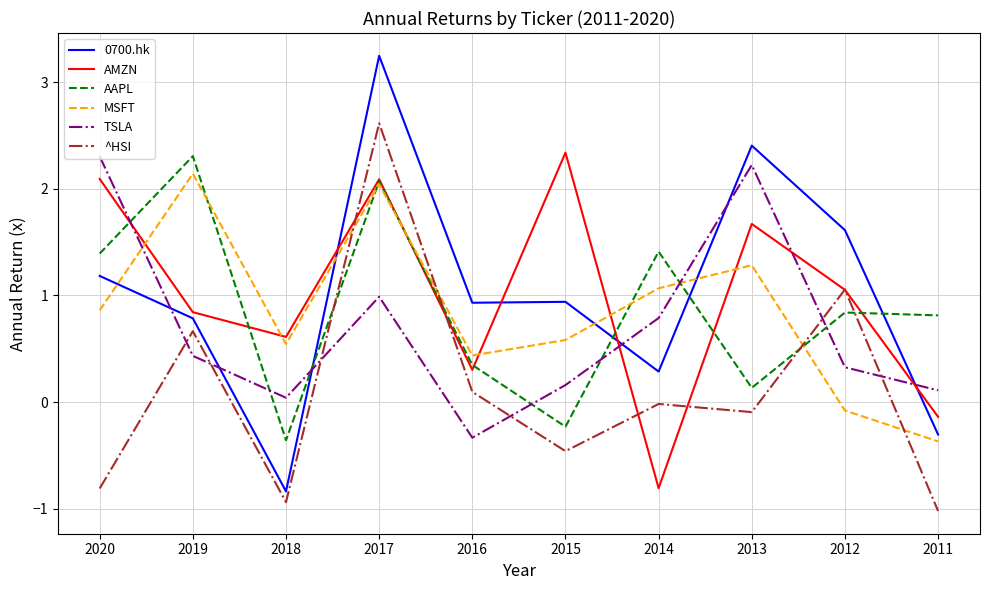

Which series changed the most between 2018 and 2015?

0700.hk